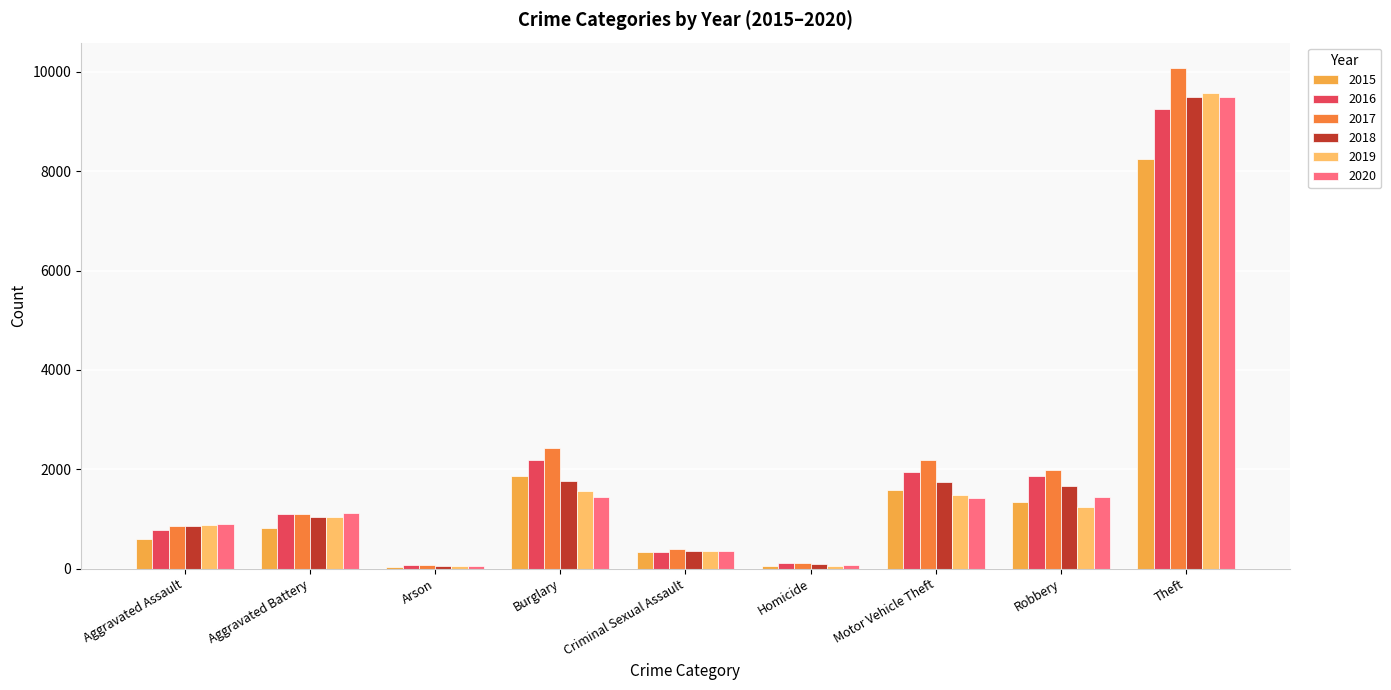

Which series changed the most between Aggravated Battery and Burglary?

2017